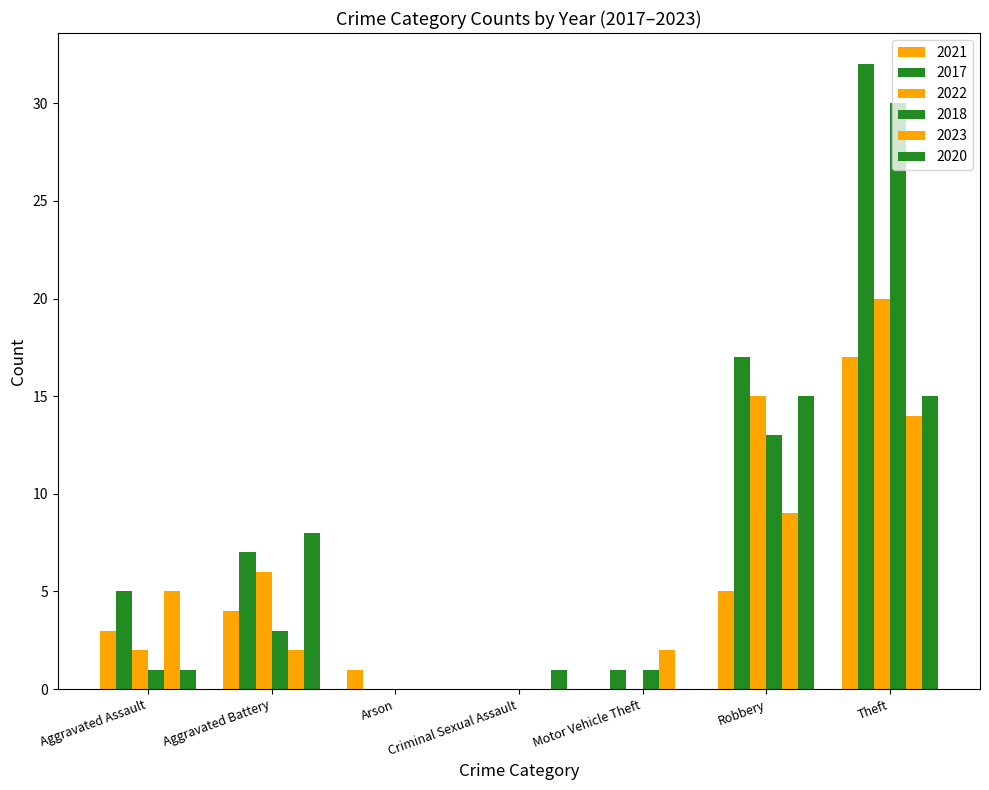

How many data points does each series have?

7